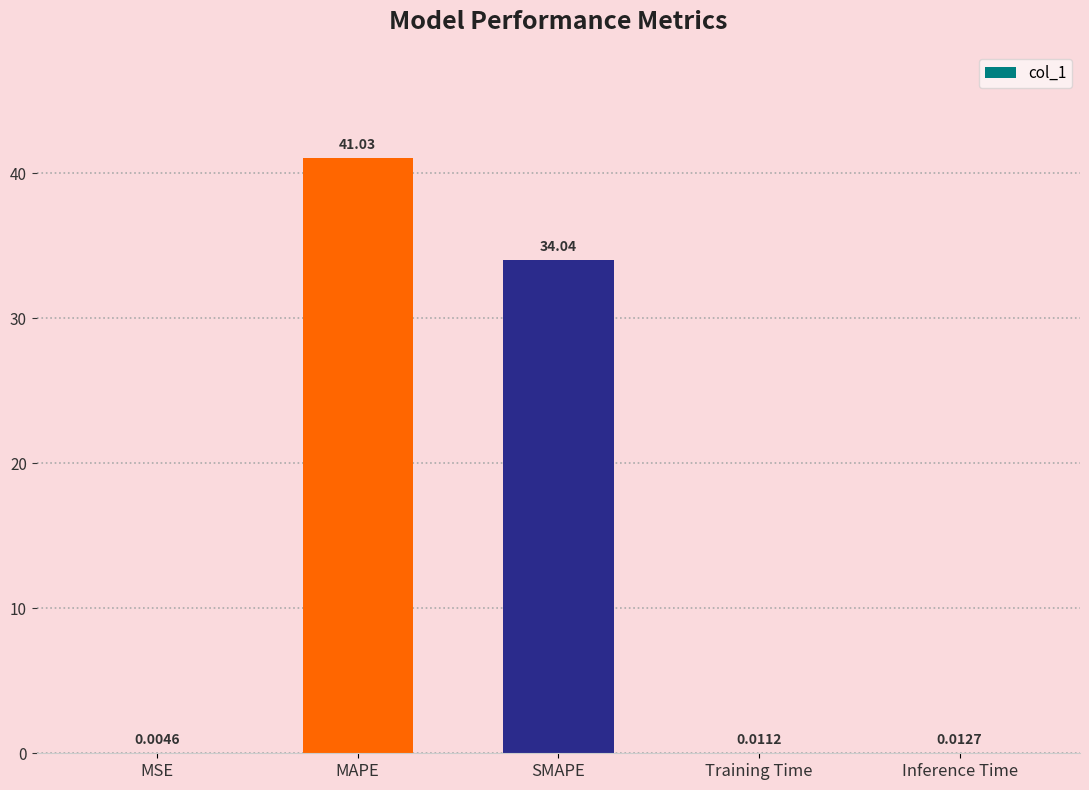

What is the sum of all values?

75.1